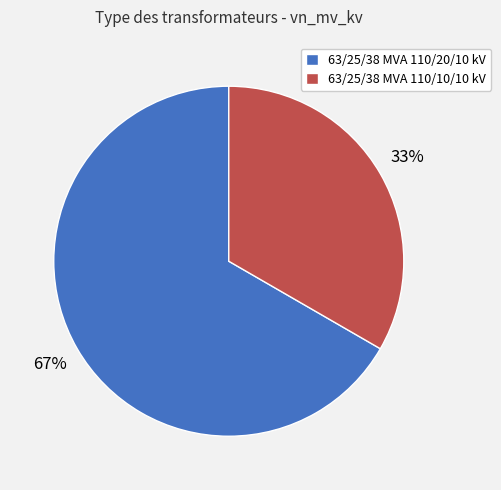

Which slice is the smallest?

63/25/38 MVA 110/10/10 kV